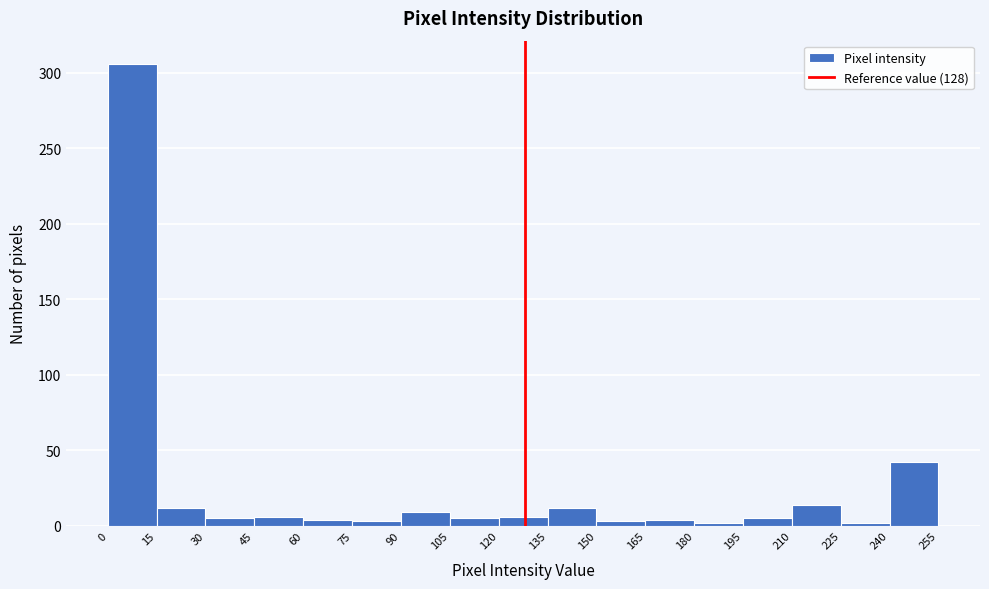

What is the height of the bar covering 0 to 15 on the x-axis? The values are not printed on the chart, so give them approximately, as read against the axis.

305